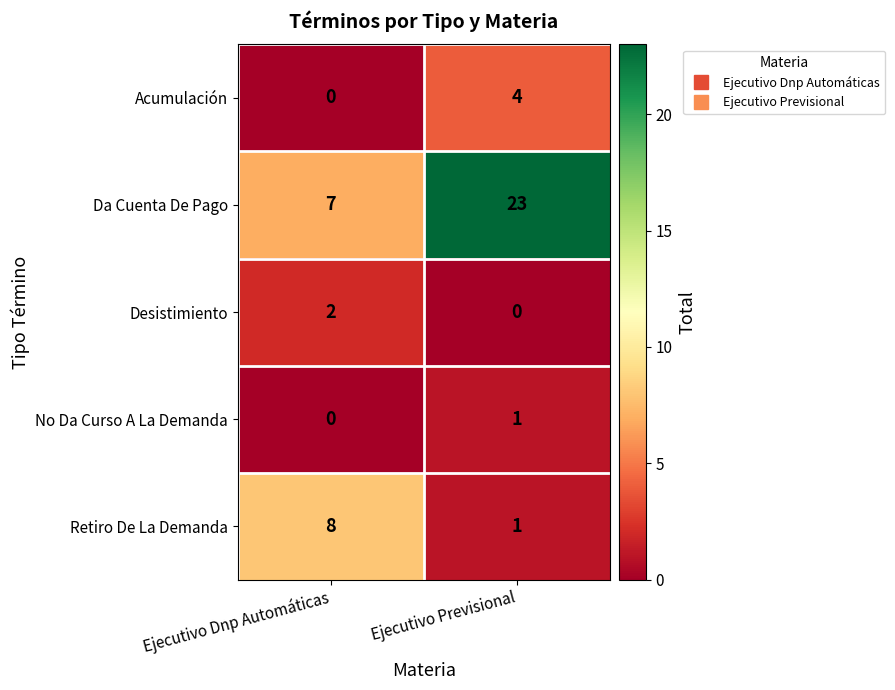

What value does the Retiro De La Demanda series have at Ejecutivo Dnp Automáticas?

8